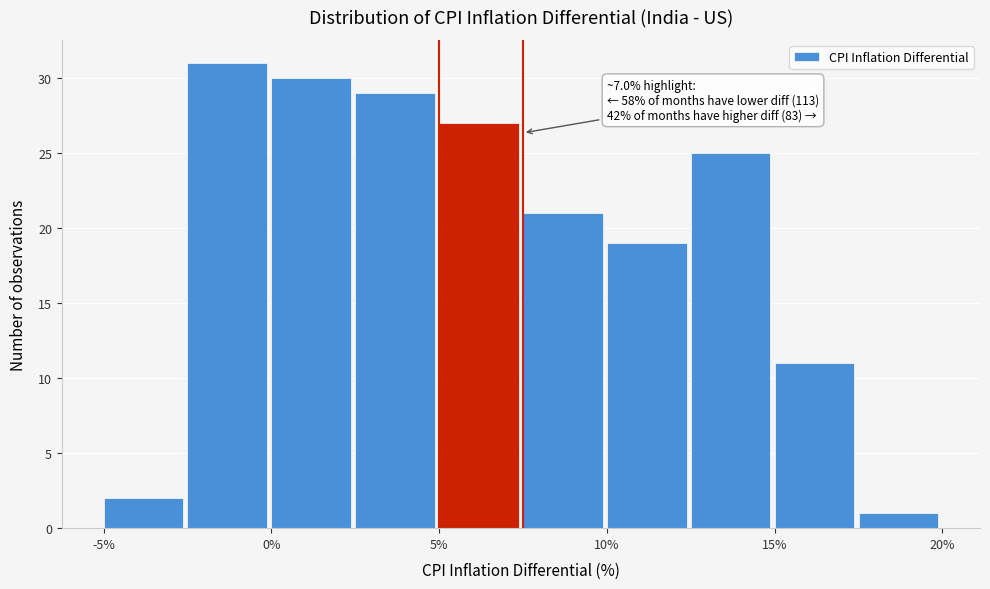

Which range on the x-axis has the tallest bar?

-2.5 to 0.0